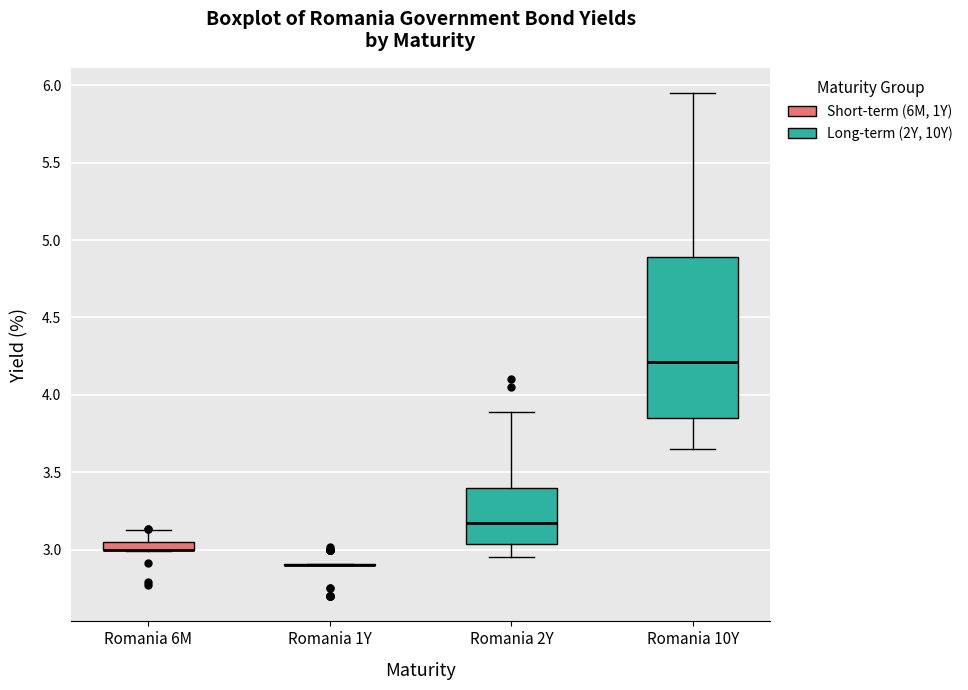

Where is the lower edge of the box for Romania 2Y on the y-axis? The values are not printed on the chart, so give them approximately, as read against the axis.

3.05